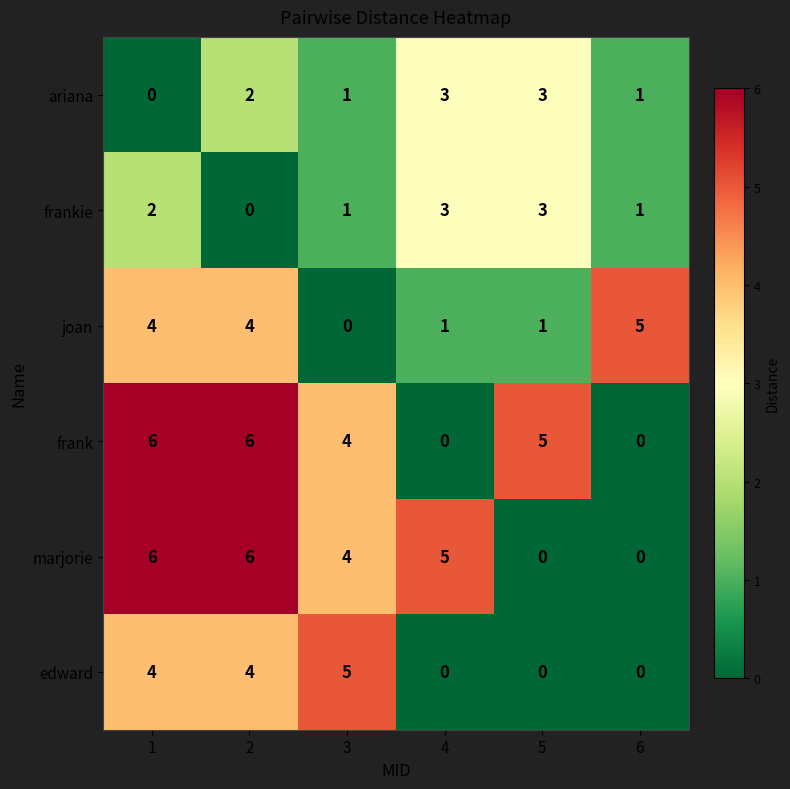

At which label is marjorie closest to 3?

3